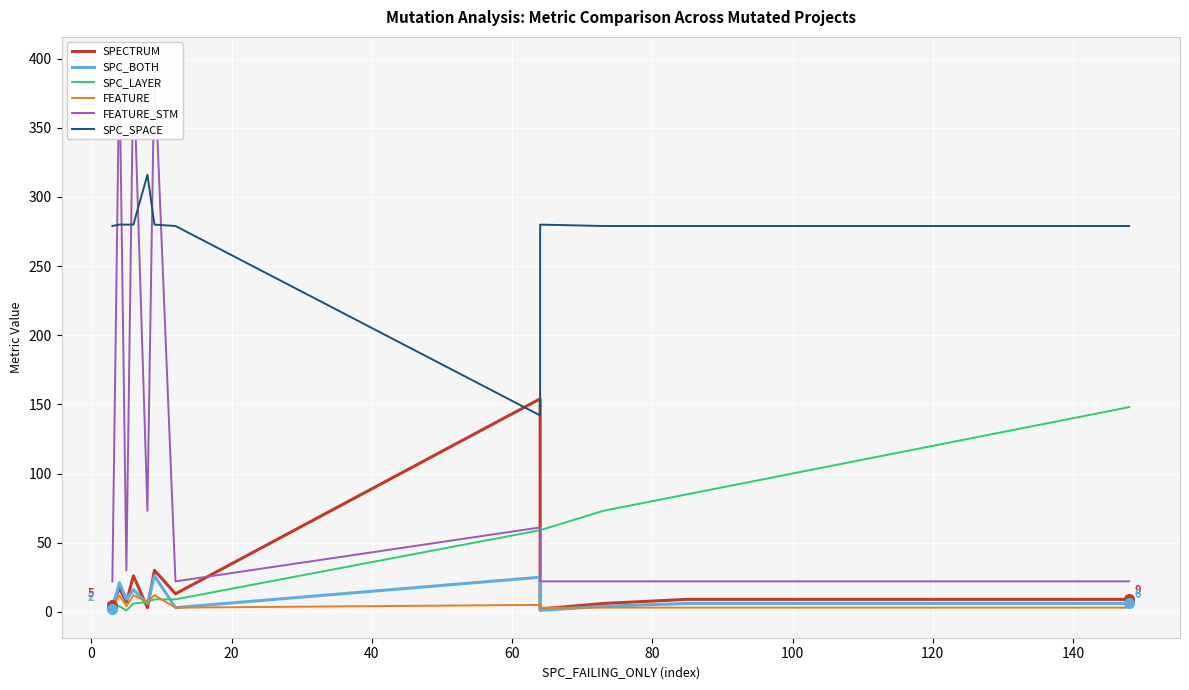

Count the number of data series in this chart.

6